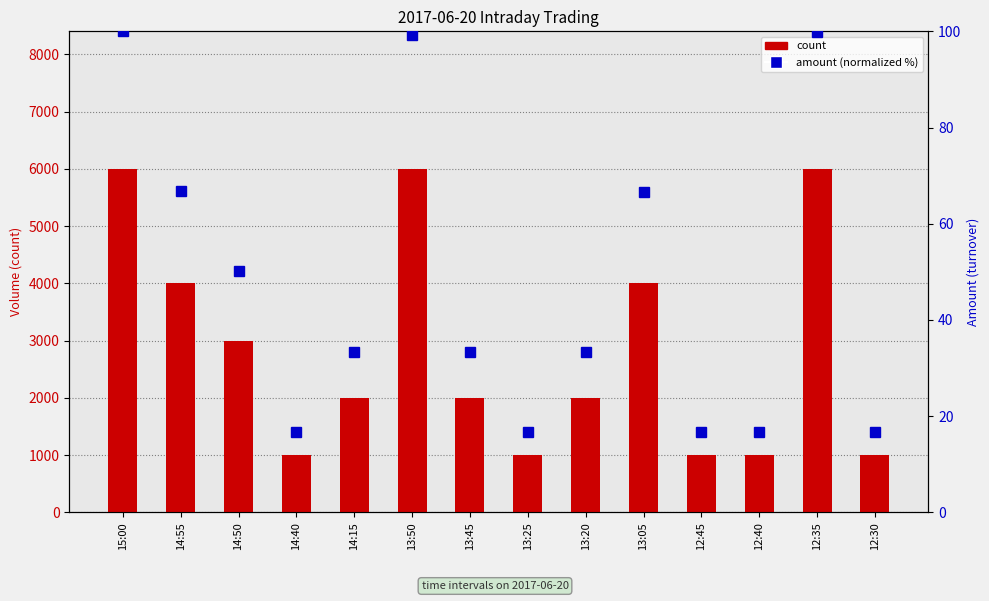

What is the label of the 6th bar from the left?

13:50